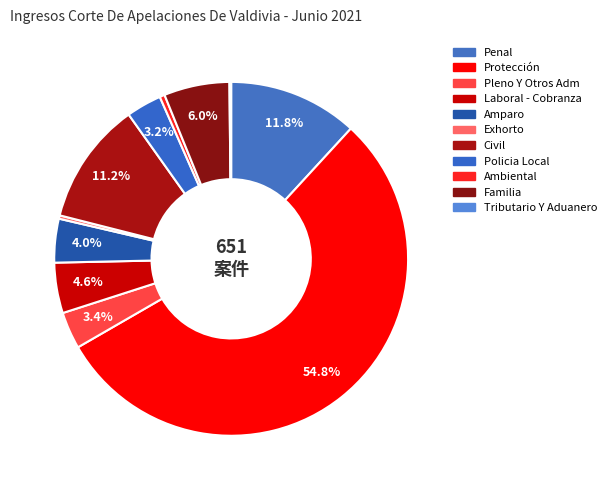

How many slices are in this pie chart?

11